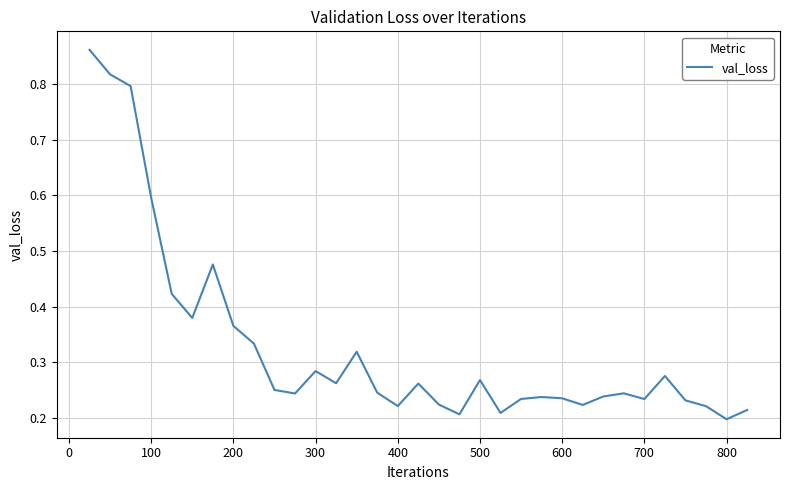

What is the difference between the maximum and minimum values?

0.7